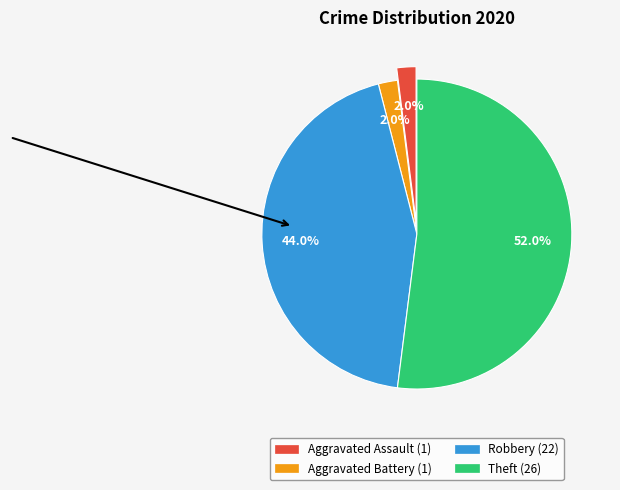

Does any single category account for the majority?

Yes